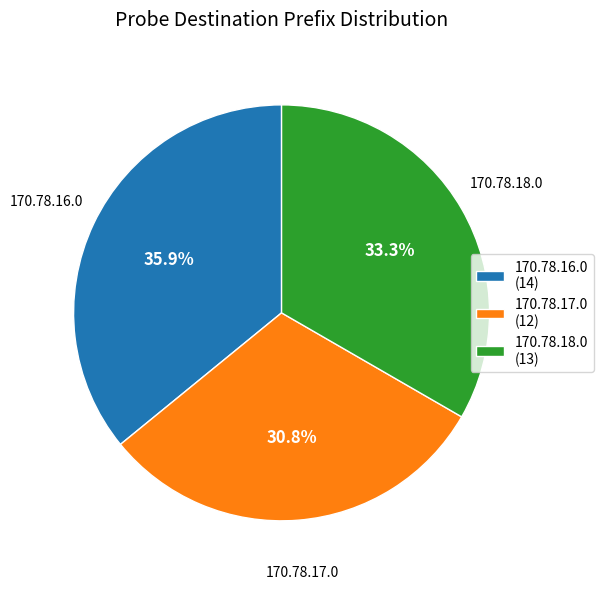

What is the smallest slice in the pie chart?

170.78.17.0